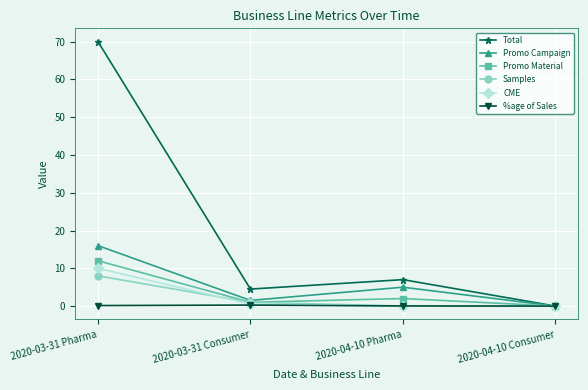

Which series has the largest range (max minus min)?

Total